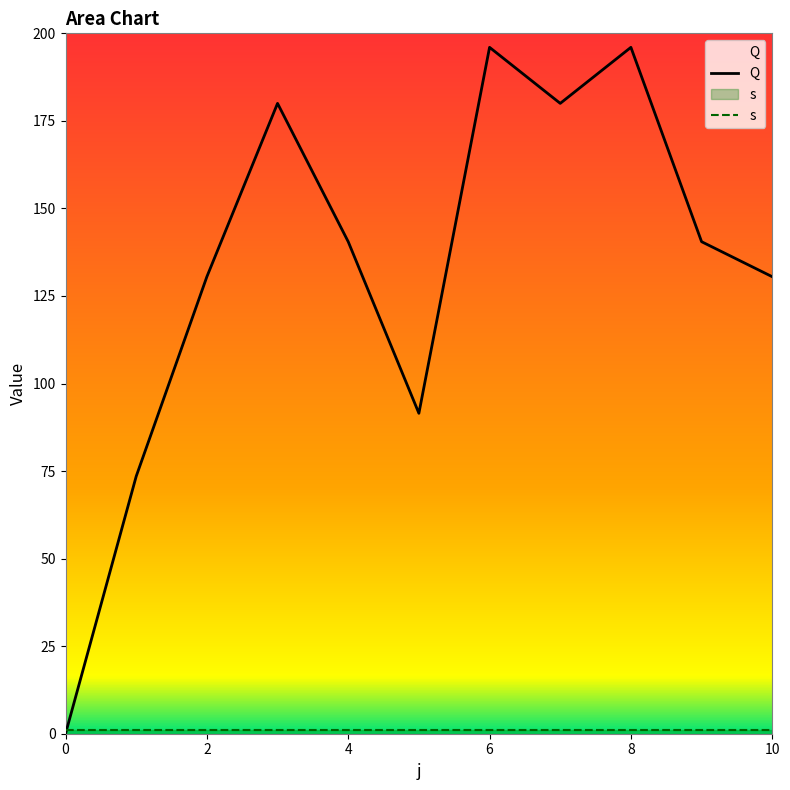

Where is the first local minimum?

5